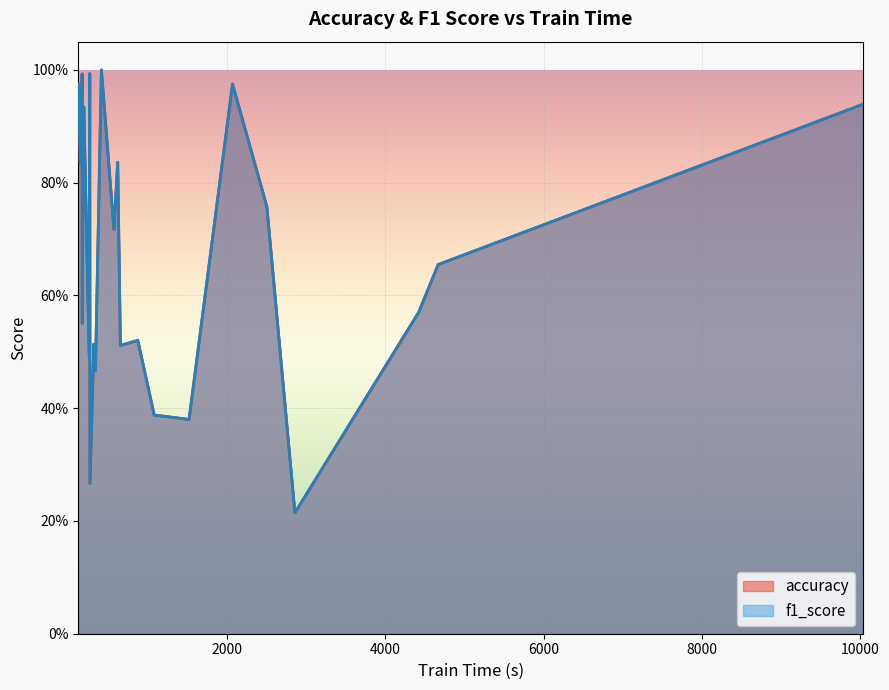

What is the value of the f1_score point at the 18th from the left?

0.9